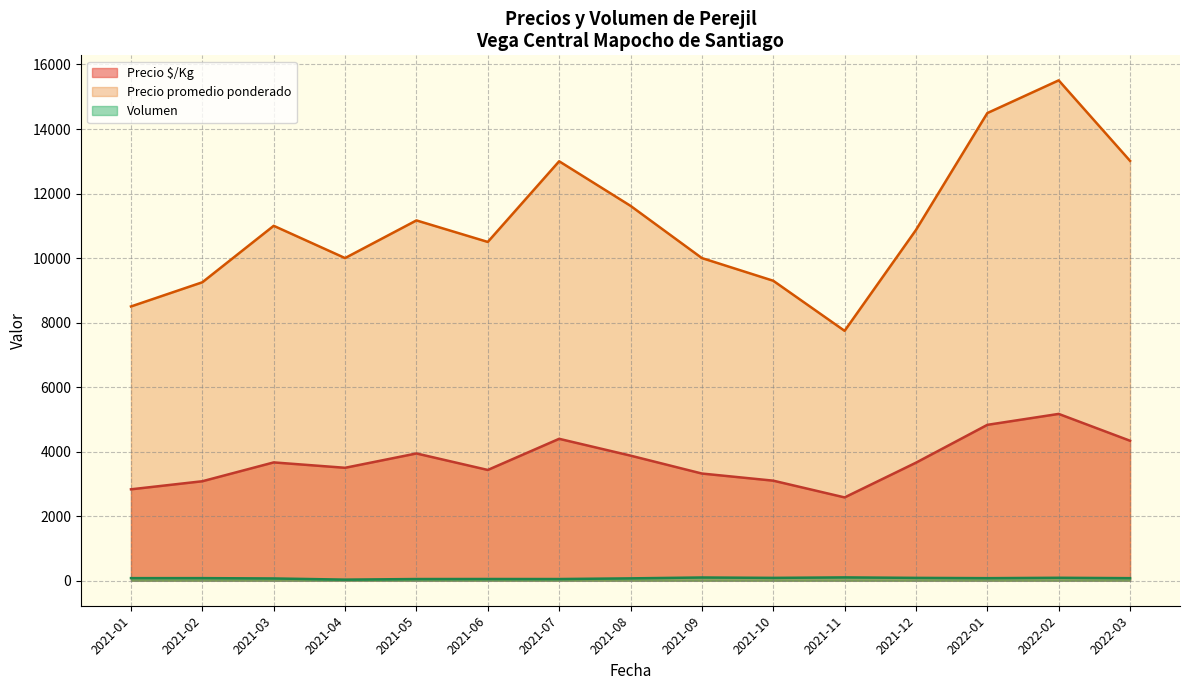

True or false: Precio promedio ponderado and Volumen intersect in this chart.

False